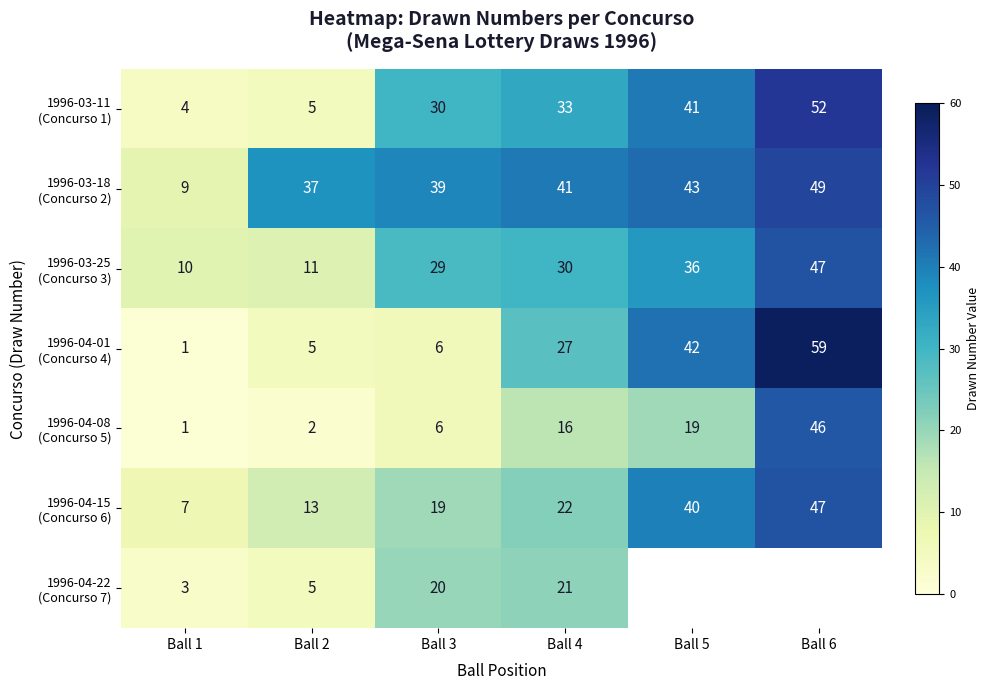

At Ball 1, list the series in order from smallest to largest.

1996-04-01 (Concurso 4), 1996-04-08 (Concurso 5), 1996-04-22 (Concurso 7), 1996-03-11 (Concurso 1), 1996-04-15 (Concurso 6), 1996-03-18 (Concurso 2), 1996-03-25 (Concurso 3)